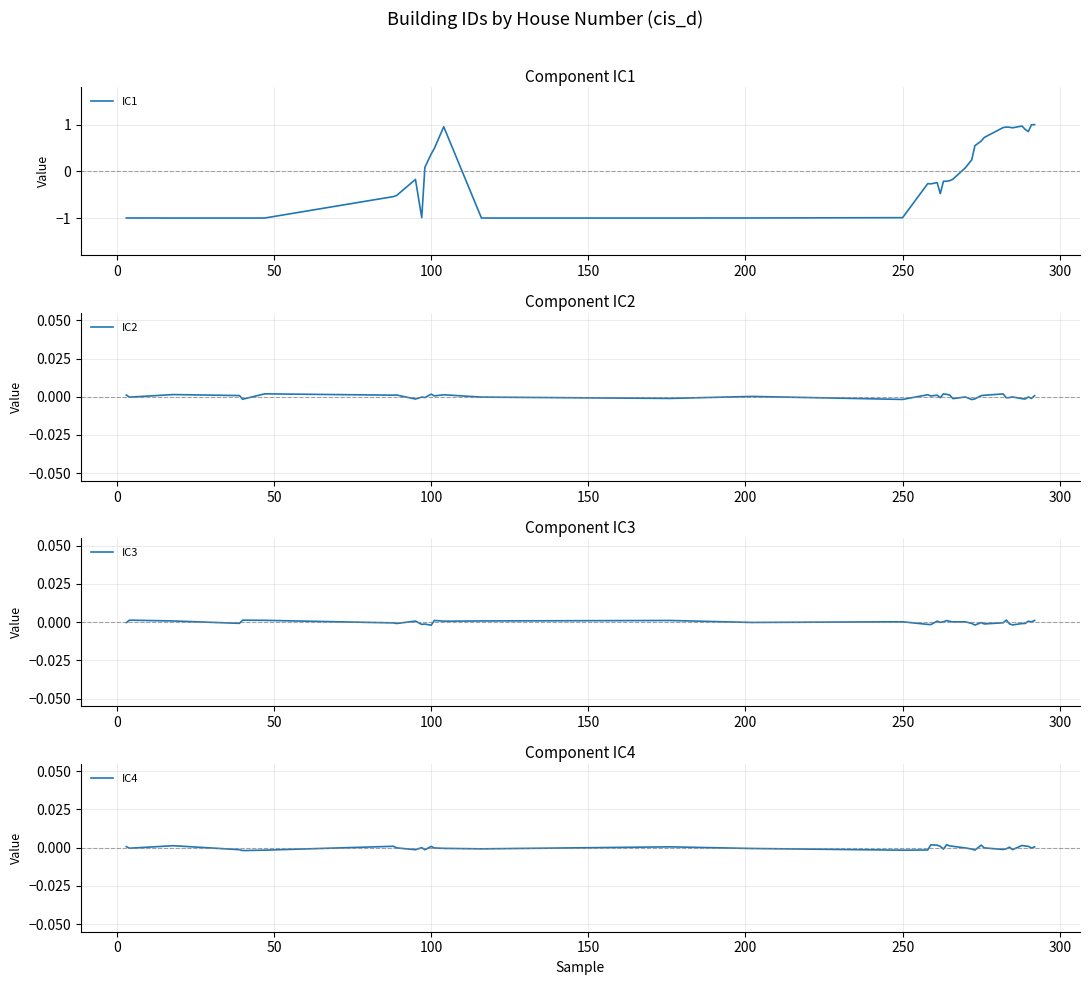

How many values in IC3 are below zero?

20